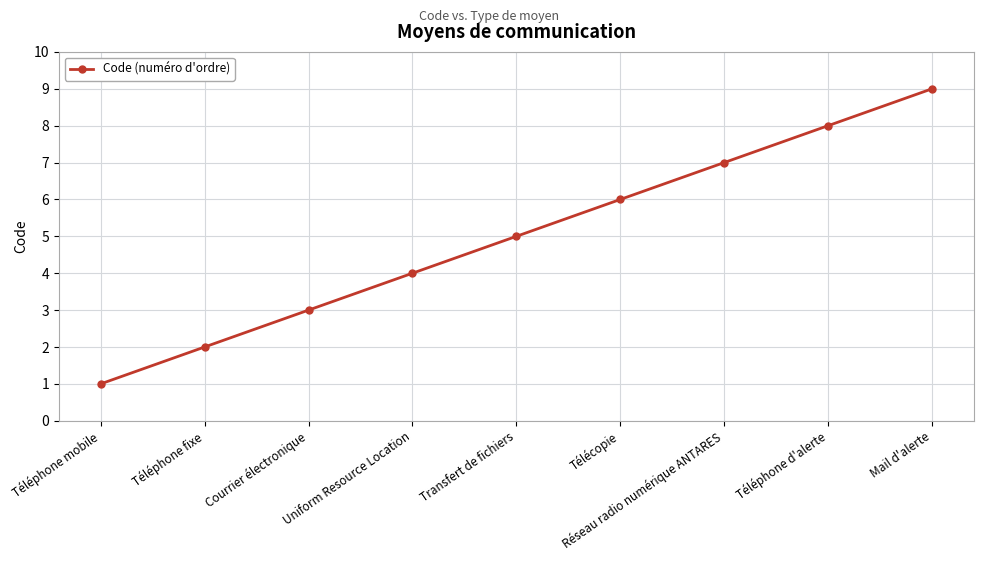

True or false: there are more than 1 points higher than both neighbors.

False